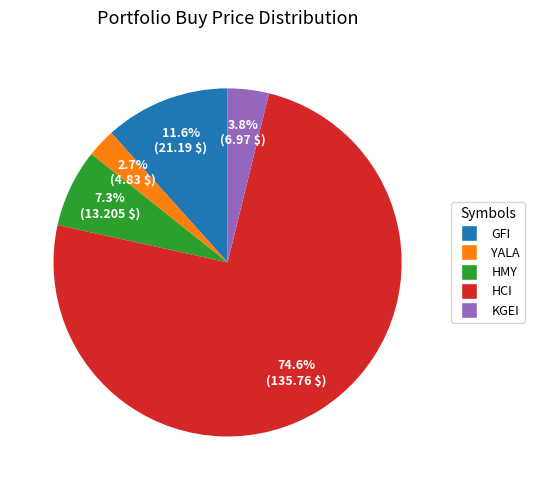

Which has a higher value, HCI or YALA?

HCI